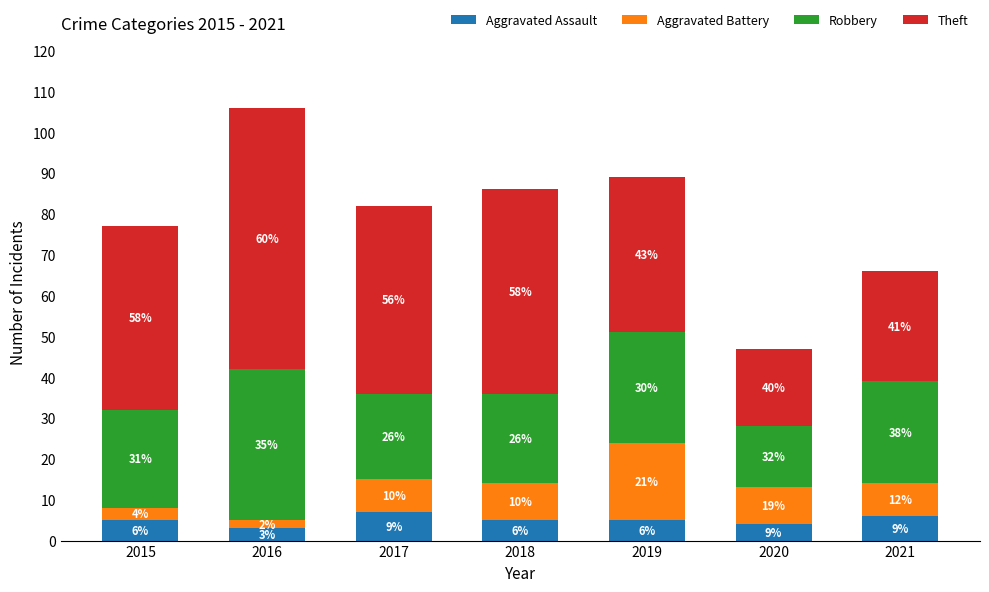

What are all the series names shown in the legend?

Aggravated Assault, Aggravated Battery, Robbery, Theft